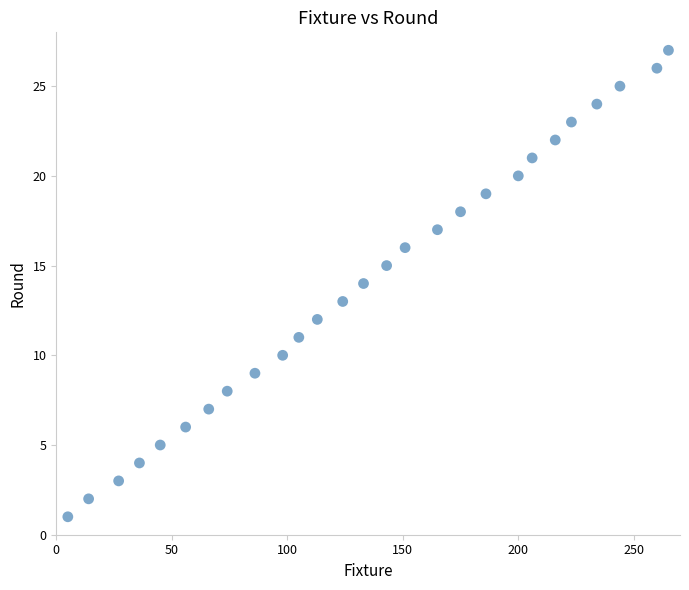

What is the range of X values (max minus min)?

260